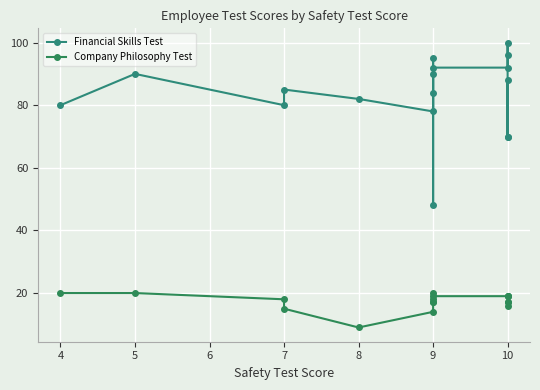

How many data points in Financial Skills Test are less than 85?

8